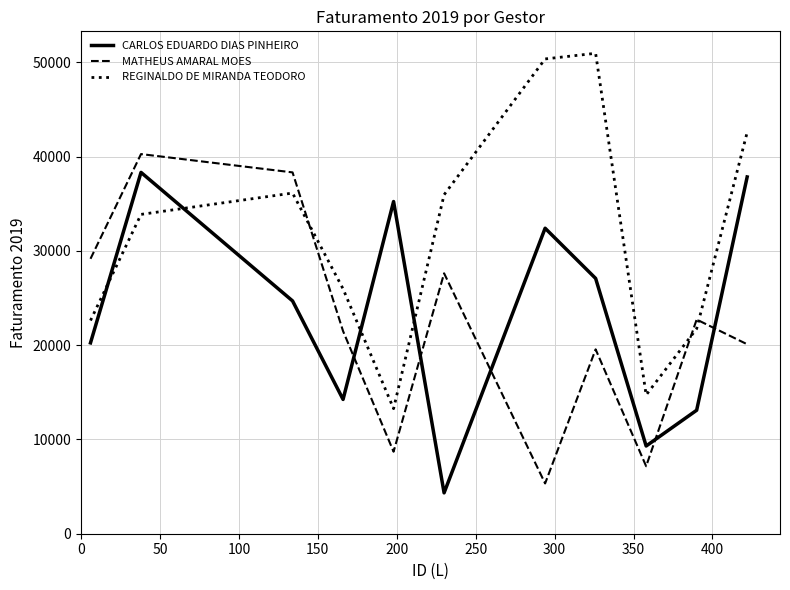

List the series in order of their overall mean, highest first.

REGINALDO DE MIRANDA TEODORO, CARLOS EDUARDO DIAS PINHEIRO, MATHEUS AMARAL MOES